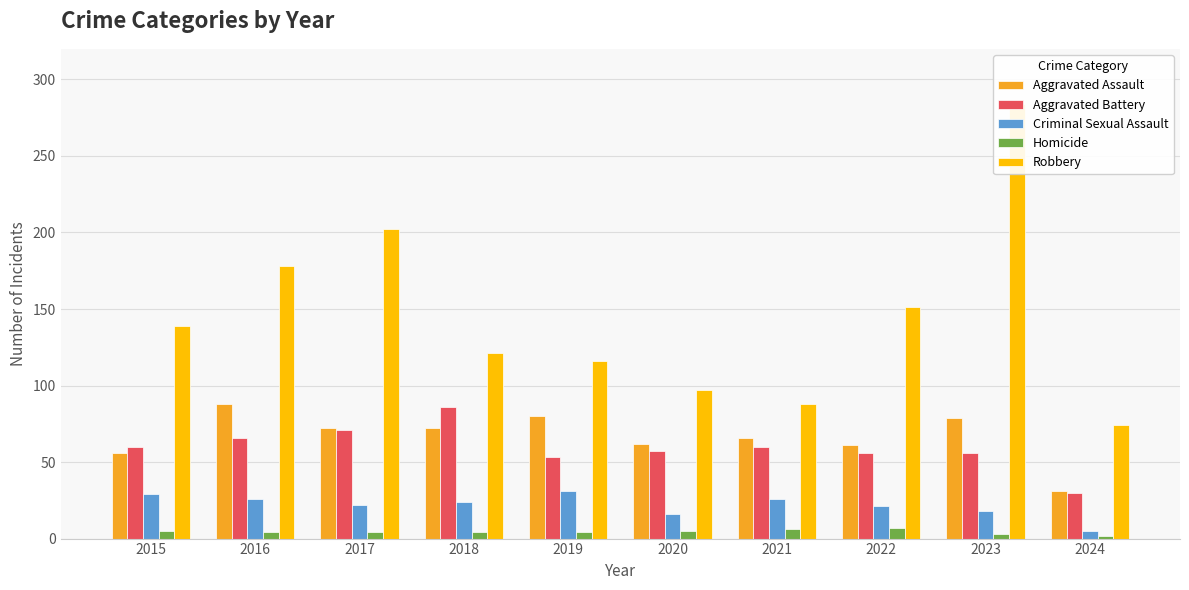

What is the value of the Homicide bar at the 3rd from the left?

4